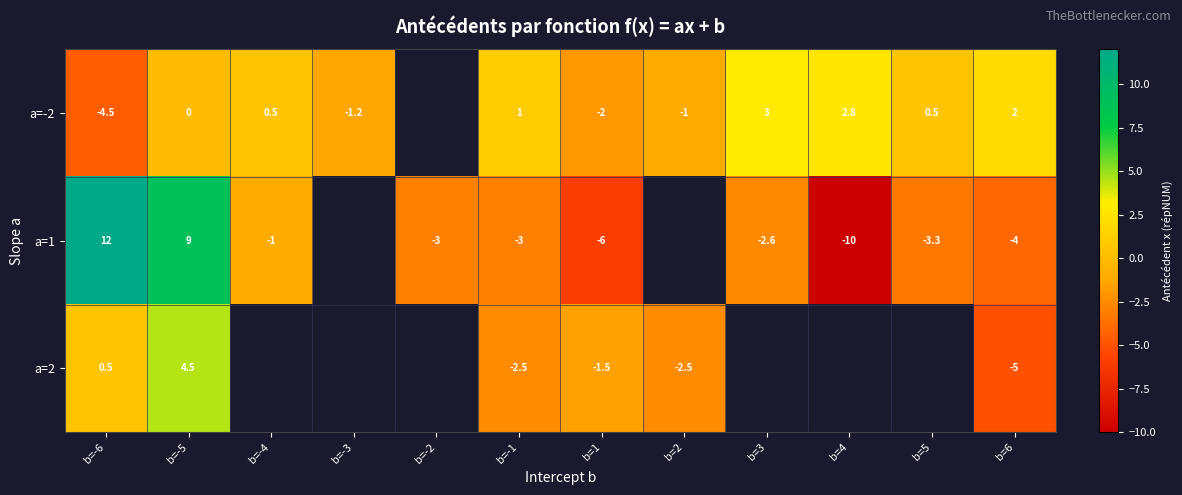

The value of a=2 at b=2 is -1.3. True or false?

False